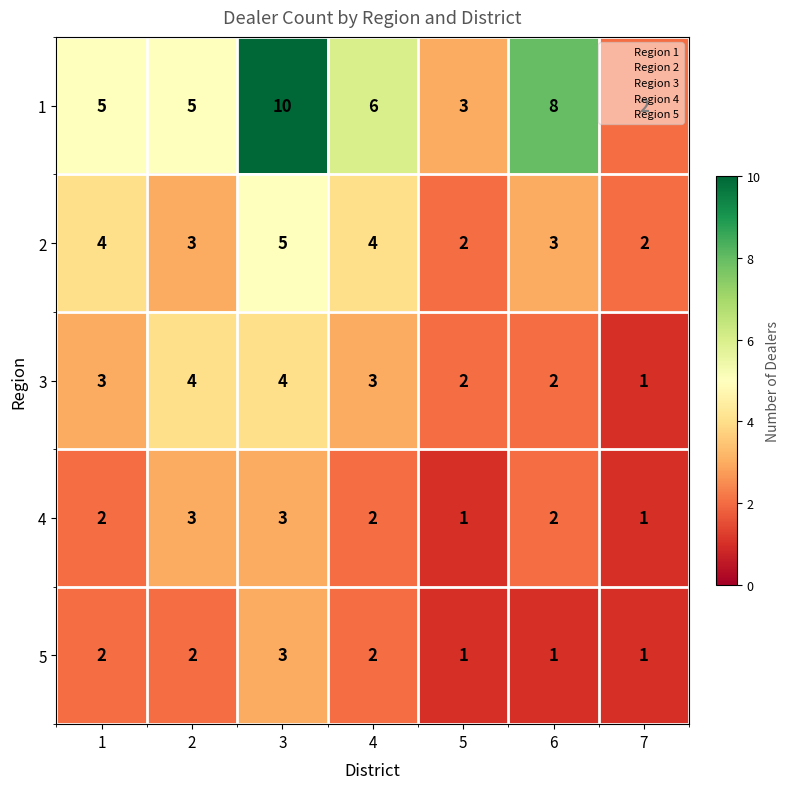

What is the sum of the 2 values at 3 and 7?

7